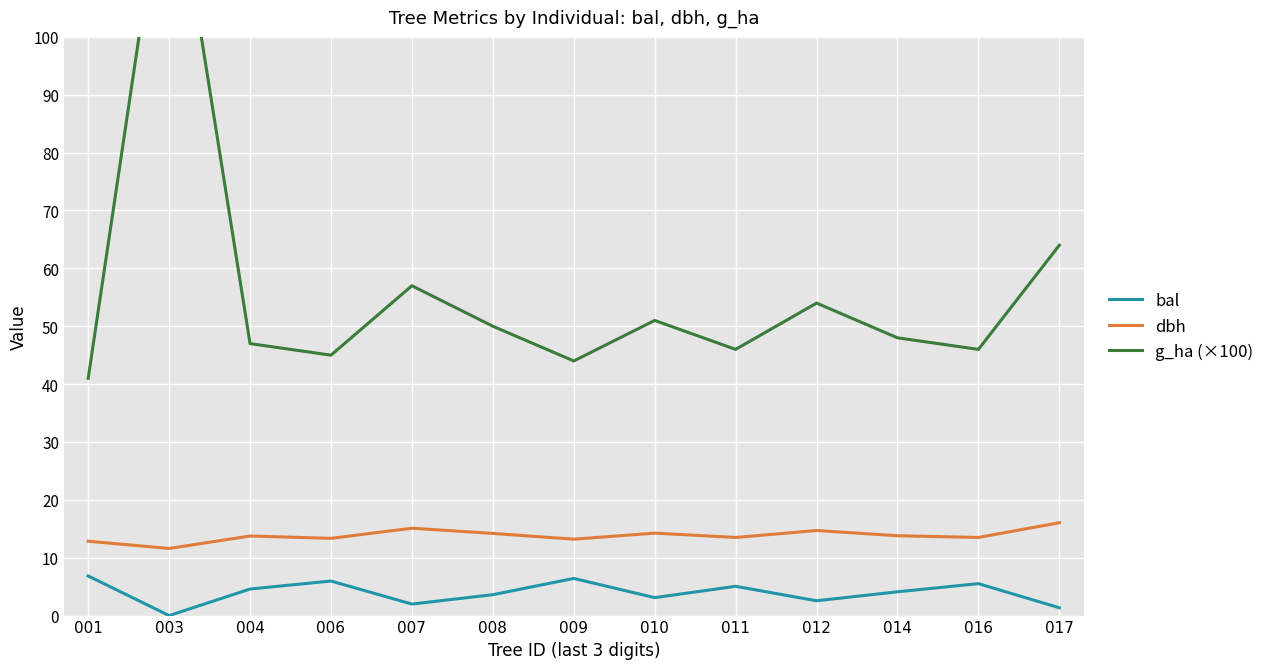

What is the value of the g_ha (×100) point at the 2nd from the left?

135.0